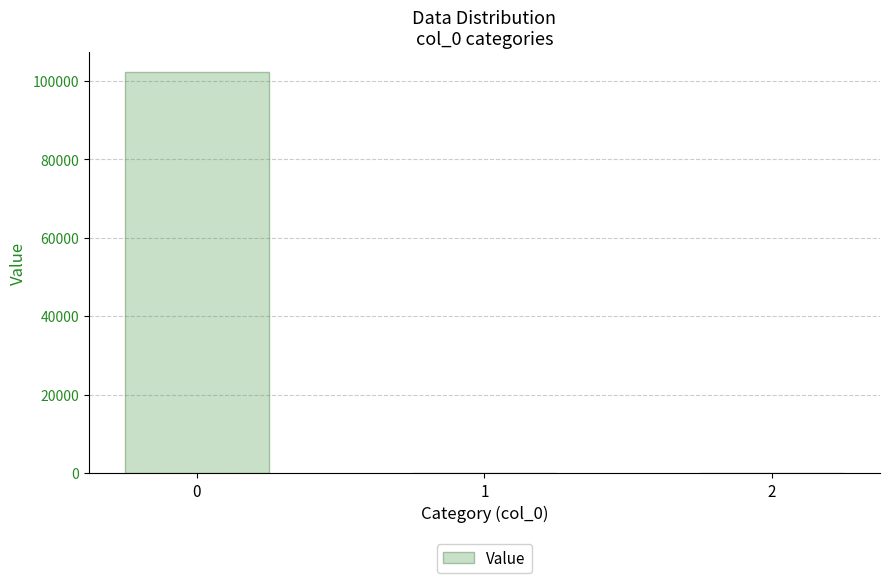

How many data points does each series have?

3